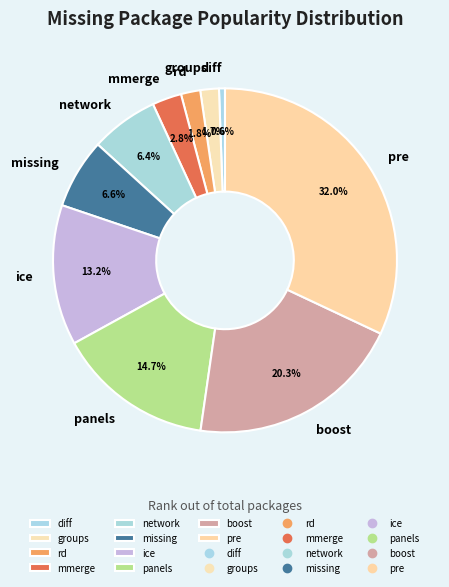

True or false: panels accounts for 25% of the total.

False